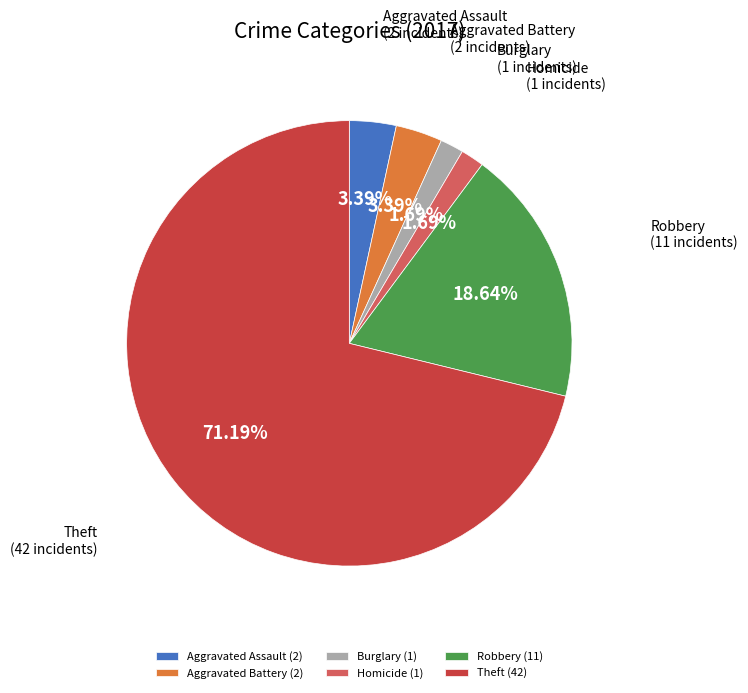

Count the number of slices in the pie.

6